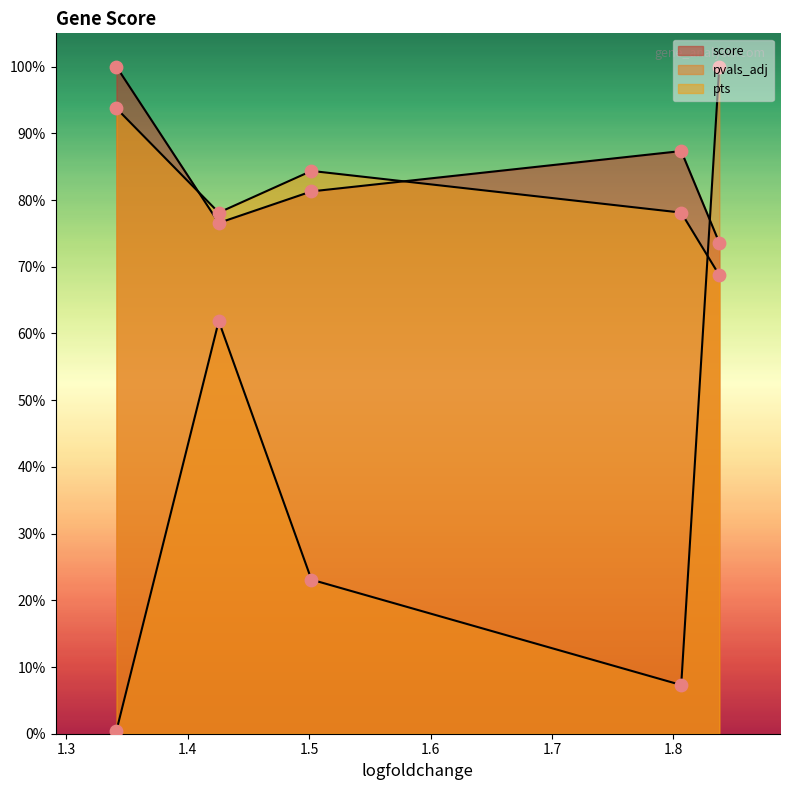

Is the value of pvals_adj at 1.501955509185791 greater than the value of score at 1.837750554084778?

Yes